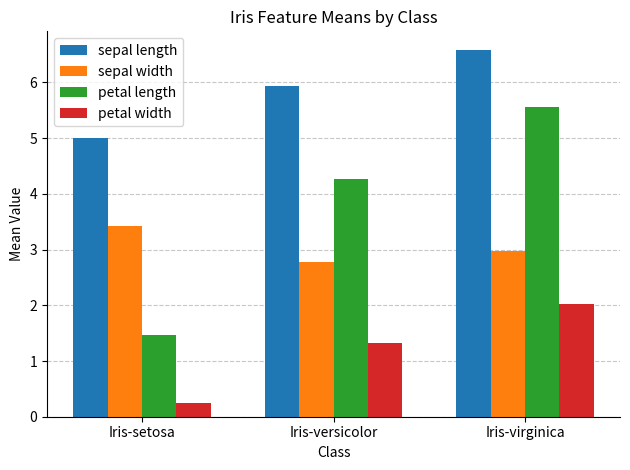

Between Iris-setosa and Iris-virginica, which series saw the biggest shift?

petal length